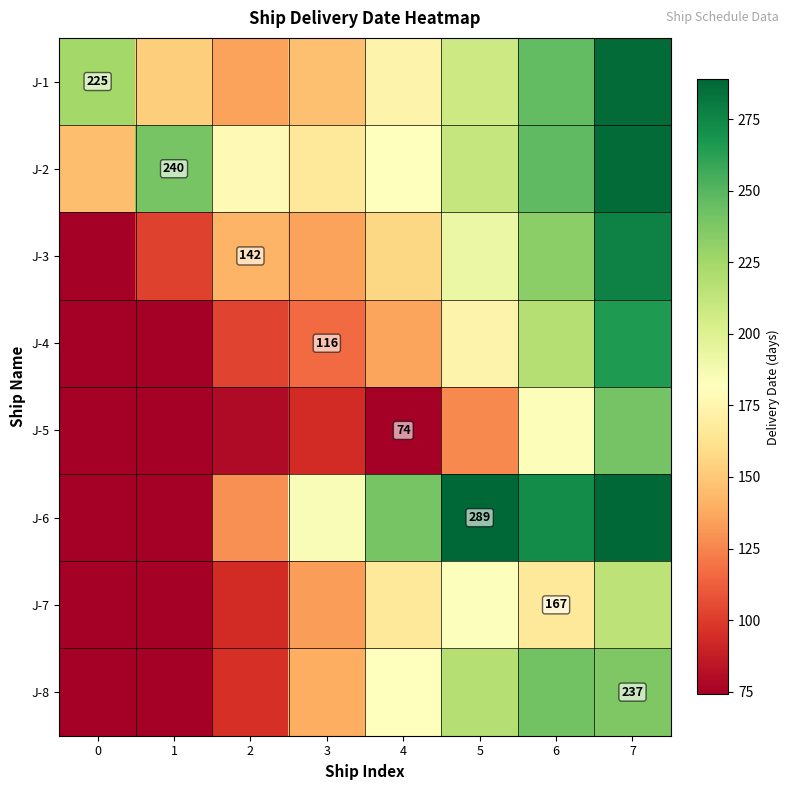

Where is row_0 nearest to the value 211?

5